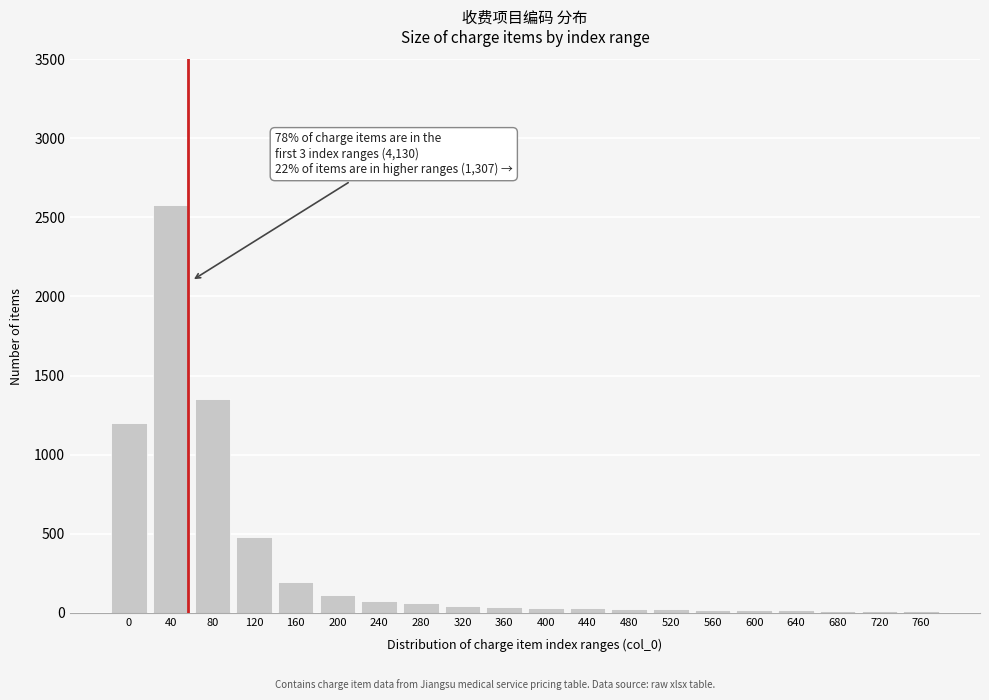

What is the maximum value shown in the chart?

2580